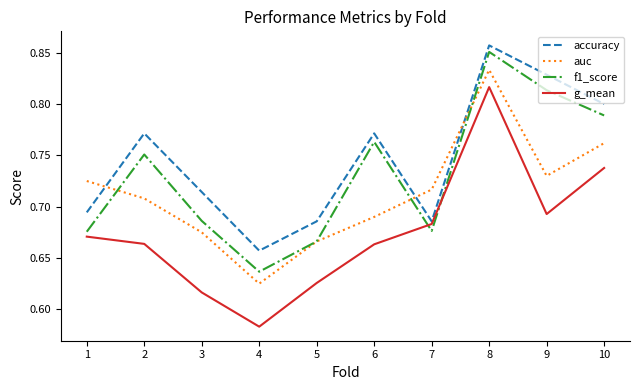

After their last crossing, which series has the higher values: f1_score or auc?

f1_score